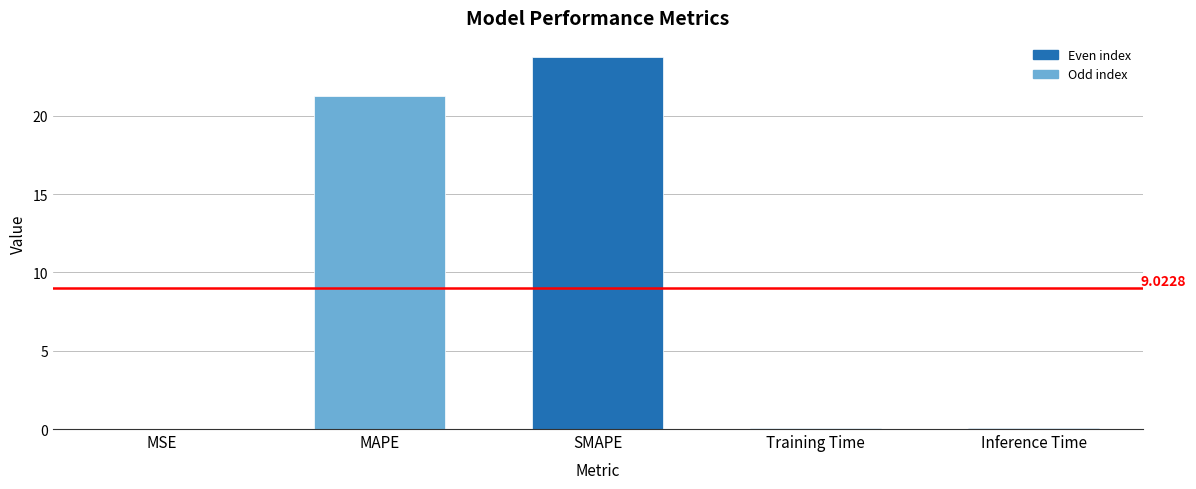

Which category has the highest value across all series?

SMAPE